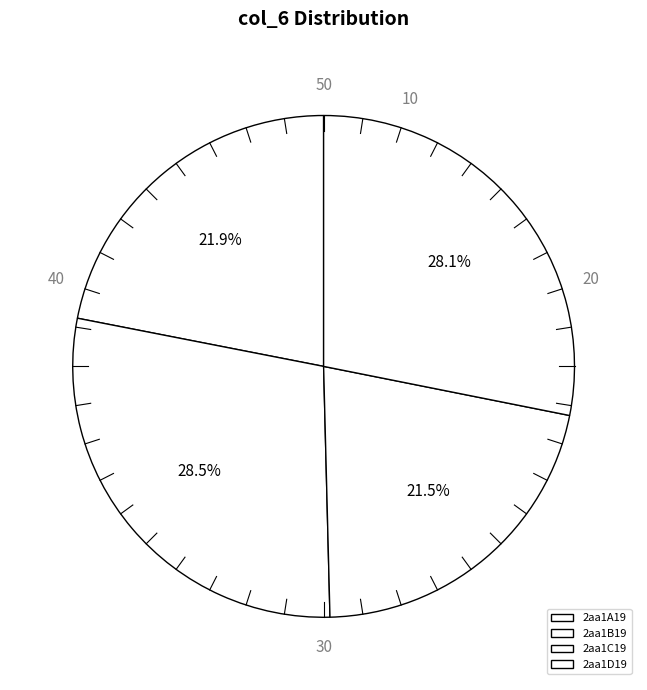

Which has a higher value, 2aa1C19 or 2aa1A19?

2aa1A19